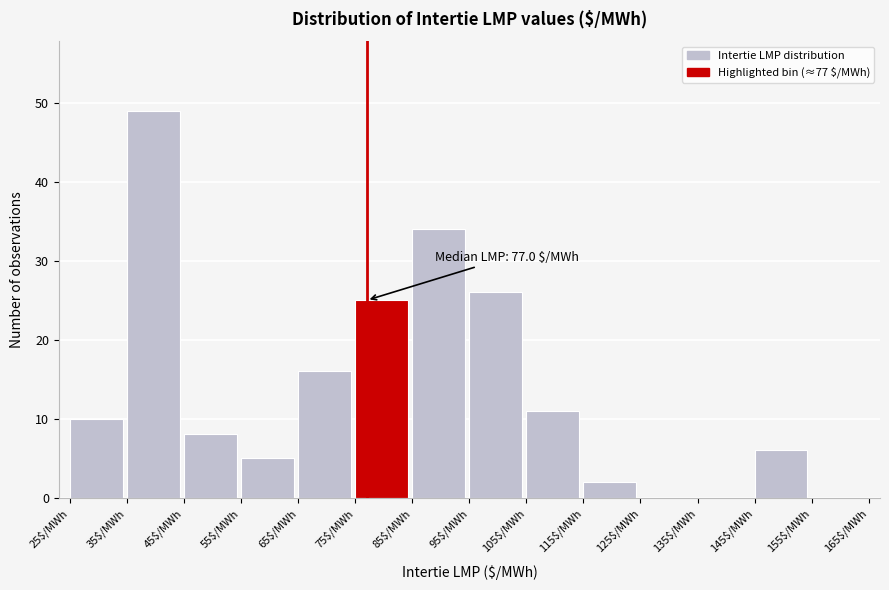

Over which range of the x-axis is the bar tallest?

35 to 45